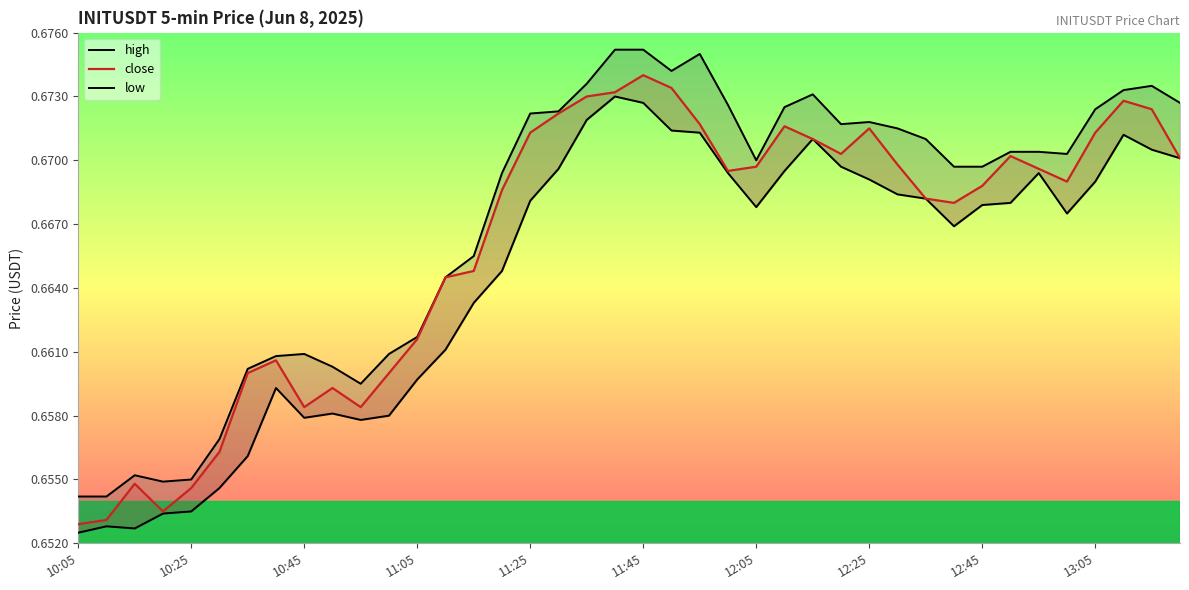

In close, how many points are higher than both neighbors (excluding endpoints)?

8